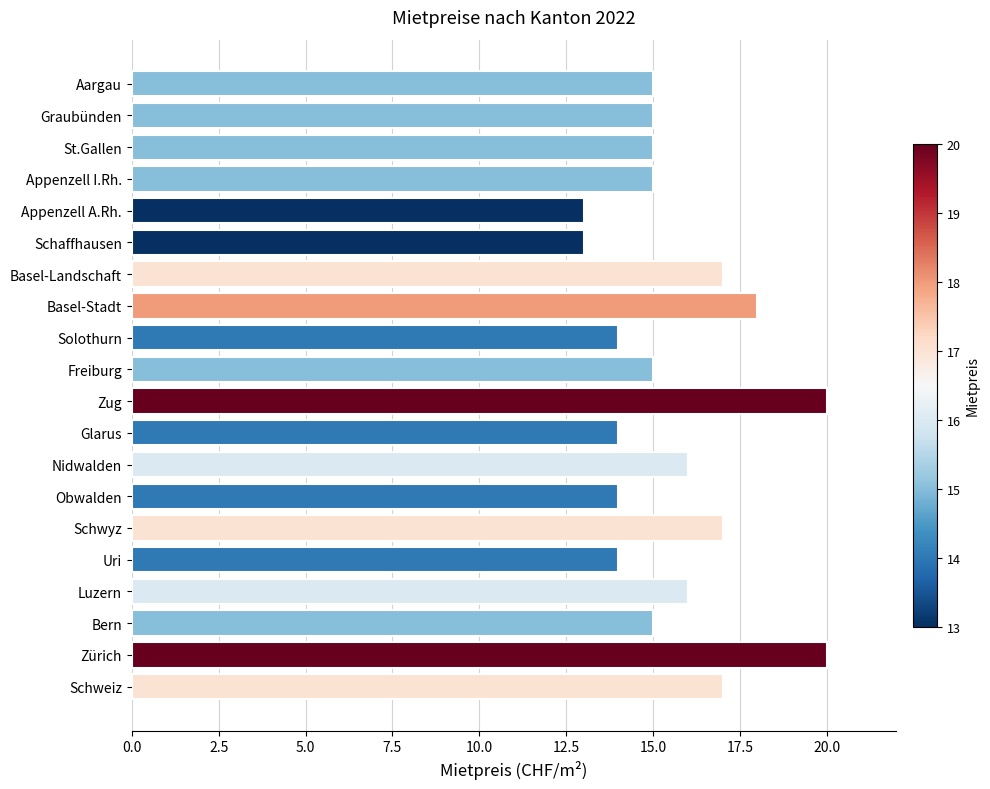

Which has a higher value, Luzern or Appenzell A.Rh.?

Luzern